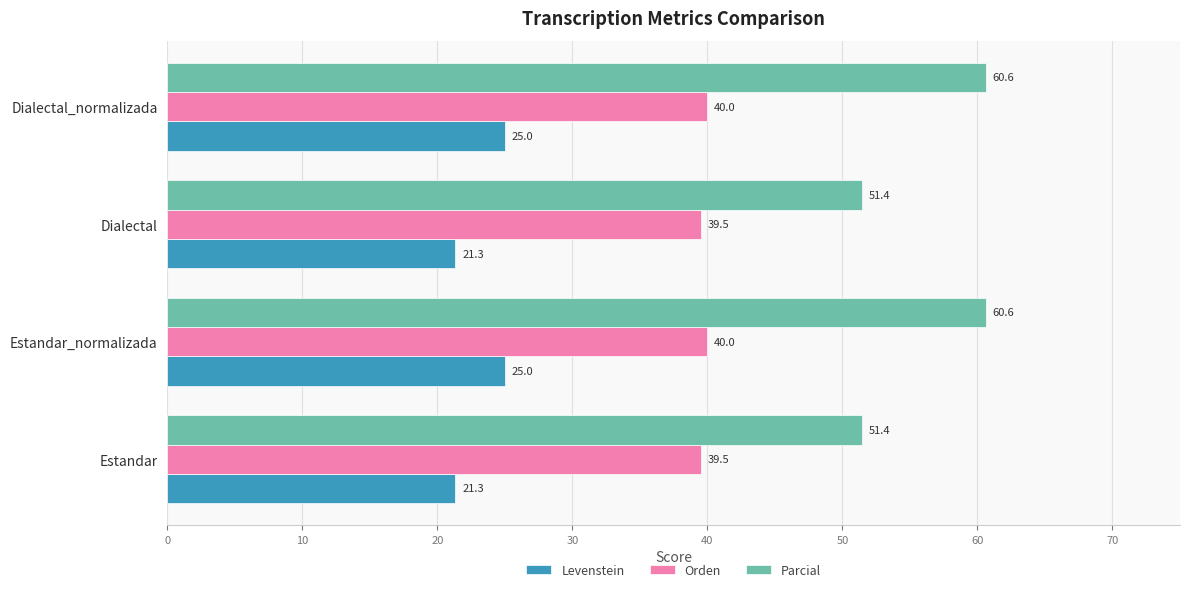

Which series has the largest range (max minus min)?

Parcial